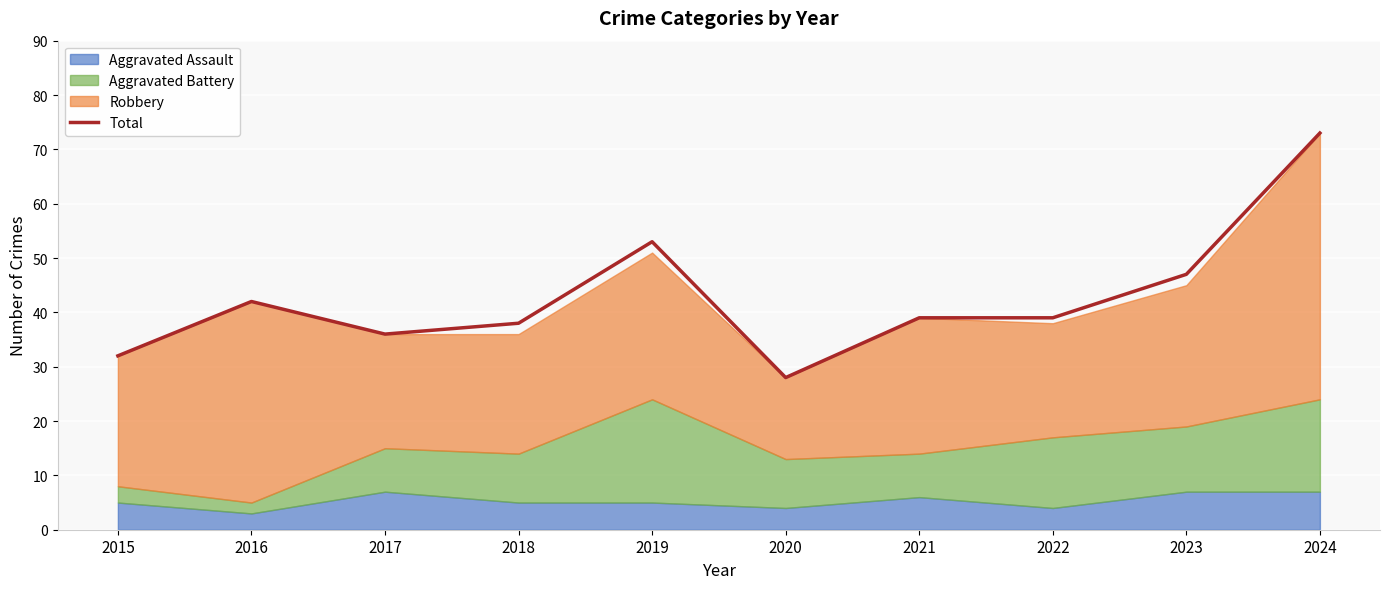

At which category does the chart reach its peak across all series?

2024